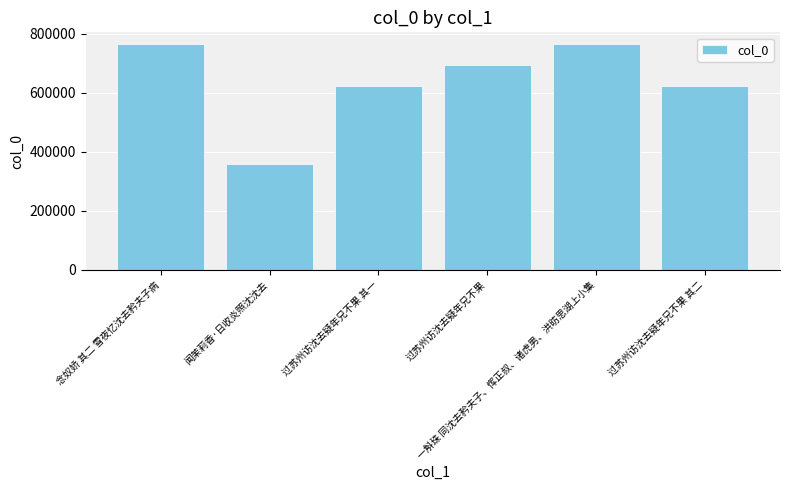

Approximately how many times larger is the value at 过苏州访沈去疑年兄不果 其一 compared to 闻茉莉香·日收炎照沈沈去?

1.7